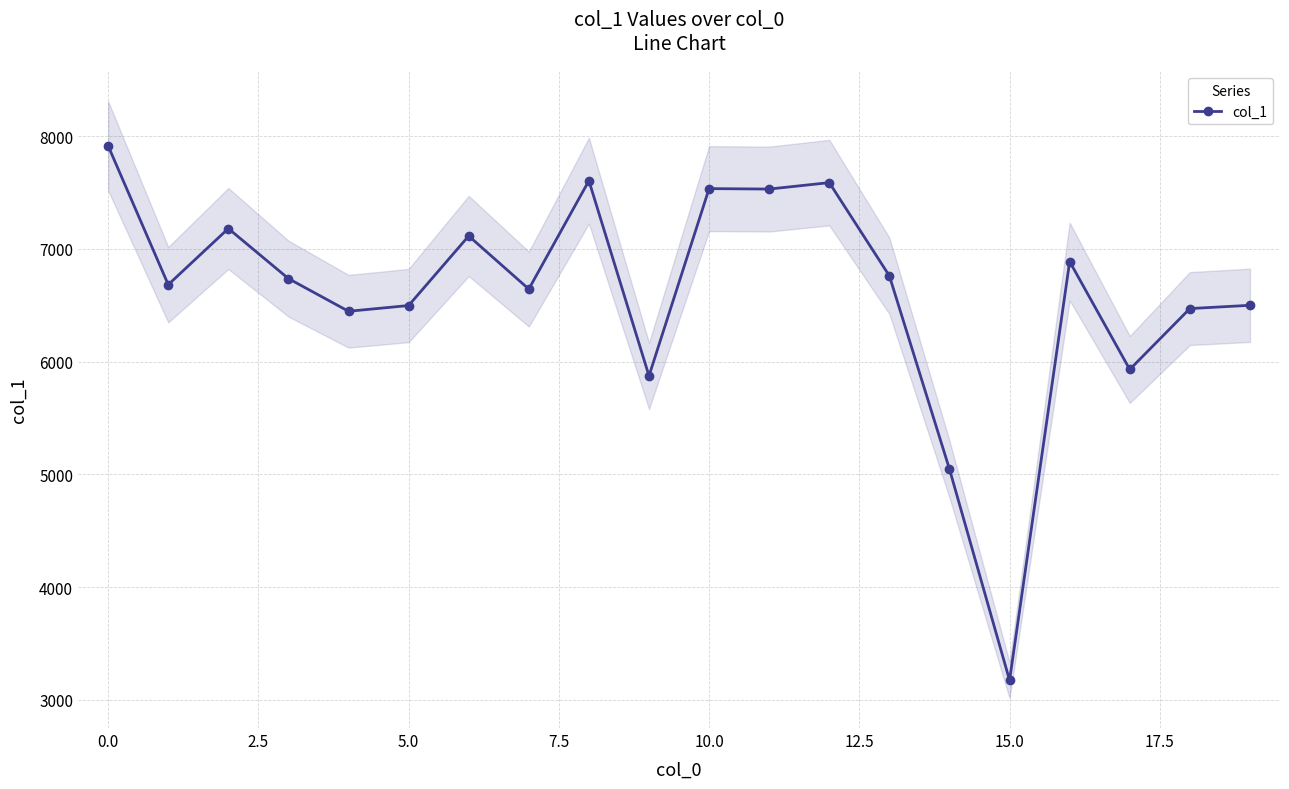

What is the sum of all values?

132124